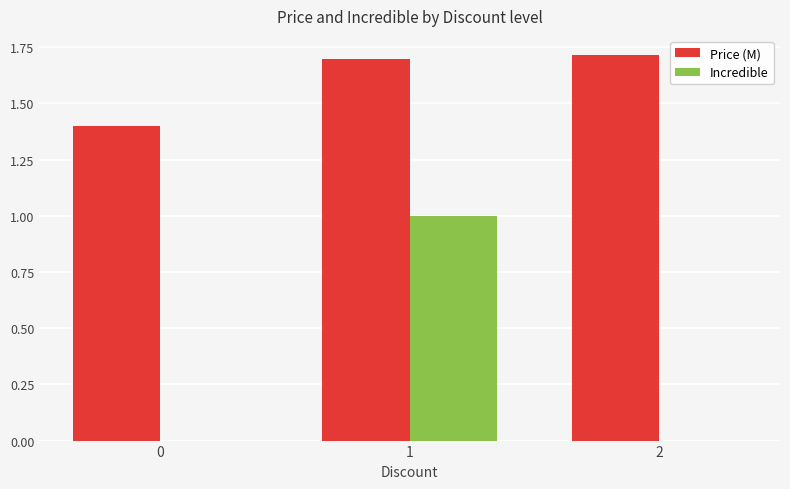

How many data points does each series have?

3